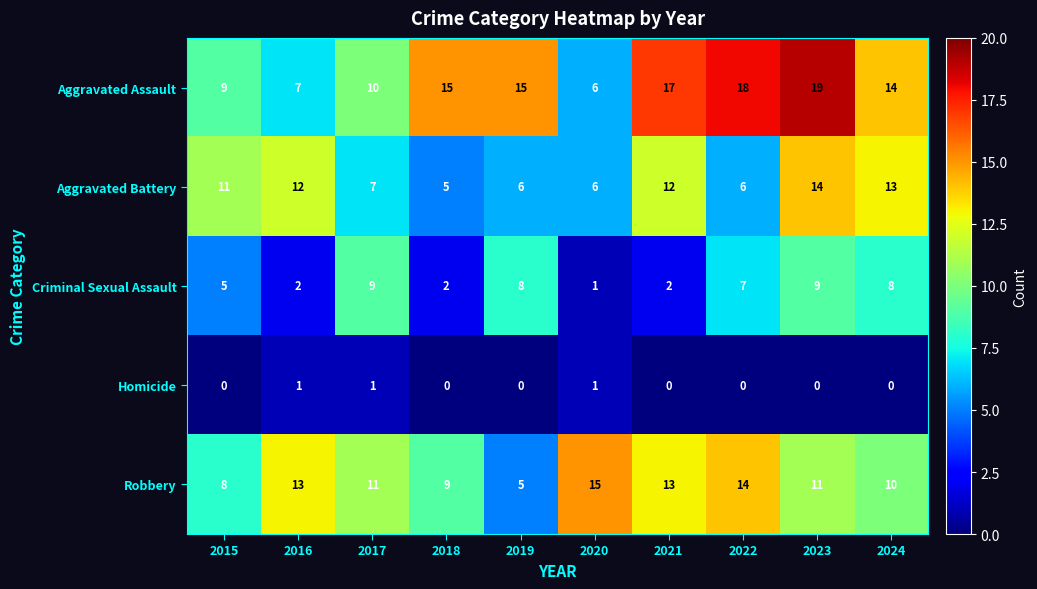

How many series are shown in this chart?

5